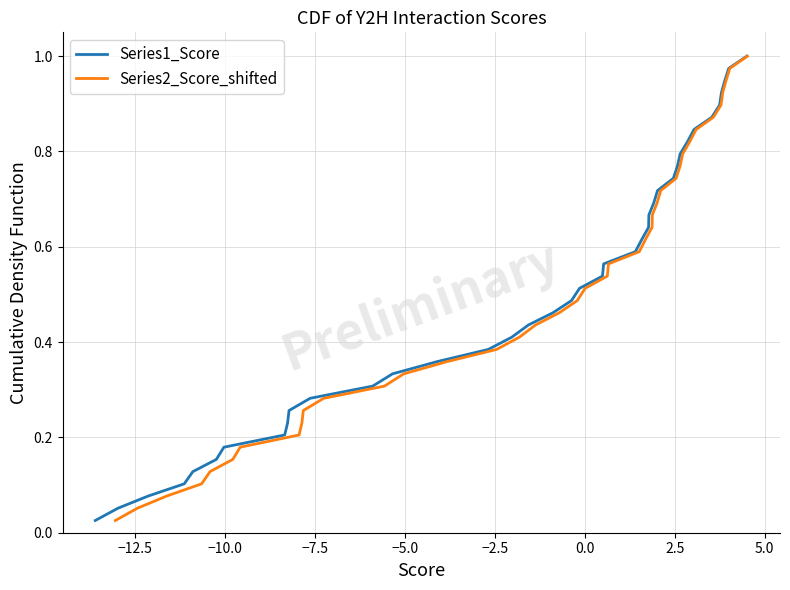

What is the sum of all Series1_Score values?

20.0